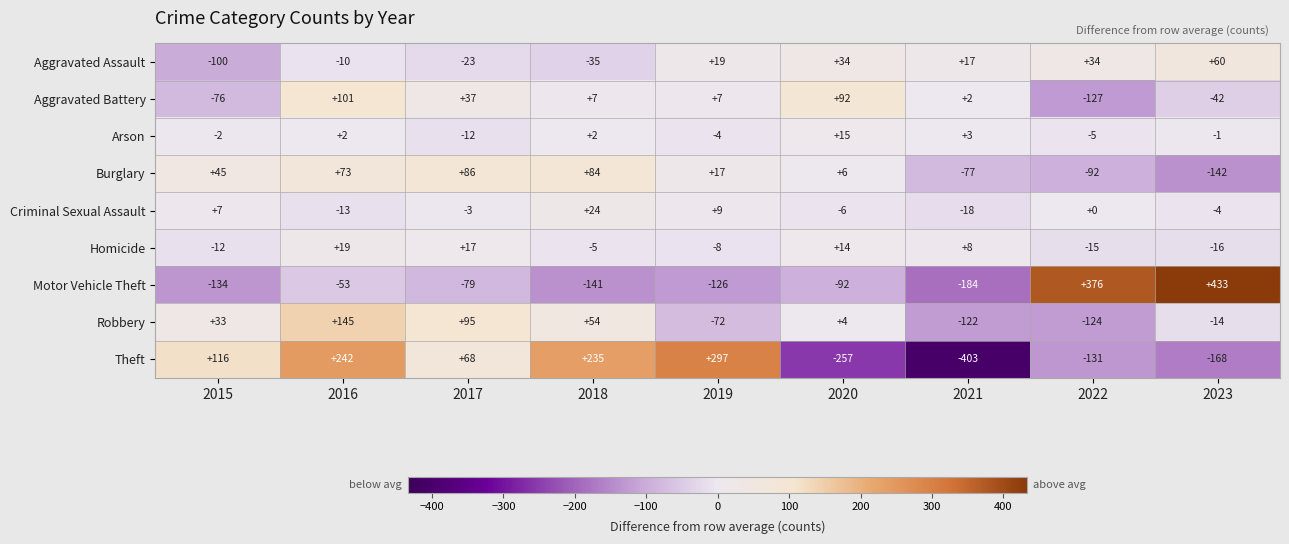

What is the maximum value shown in the chart?

433